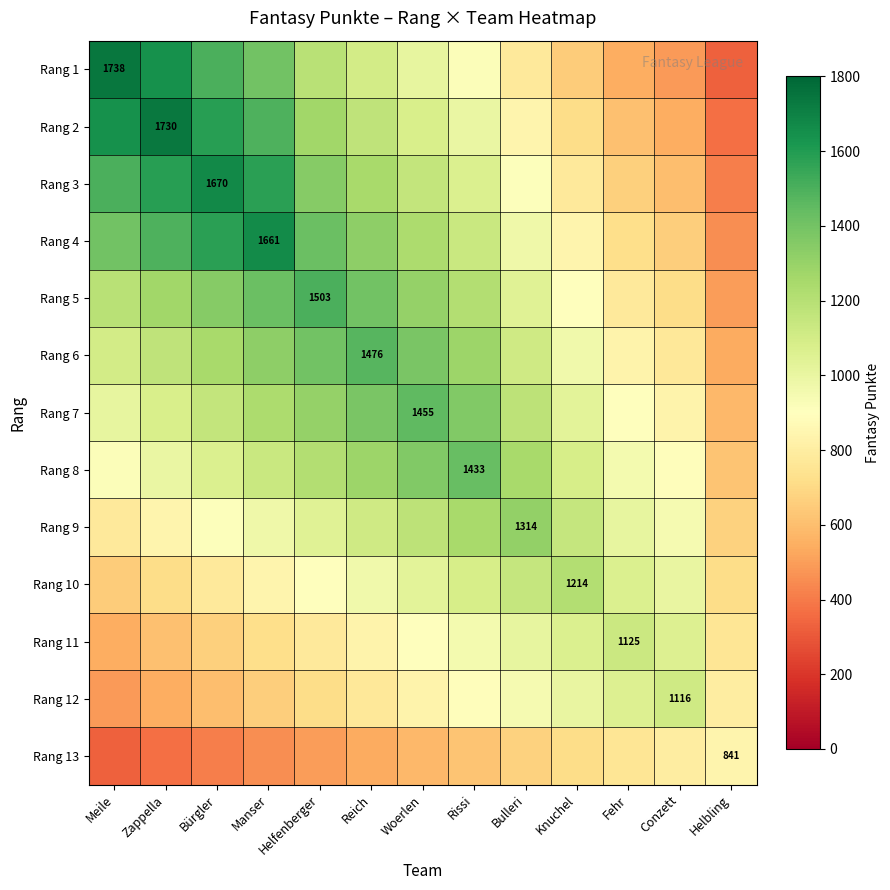

At which label is Rang 12 closest to 801?

Helbling